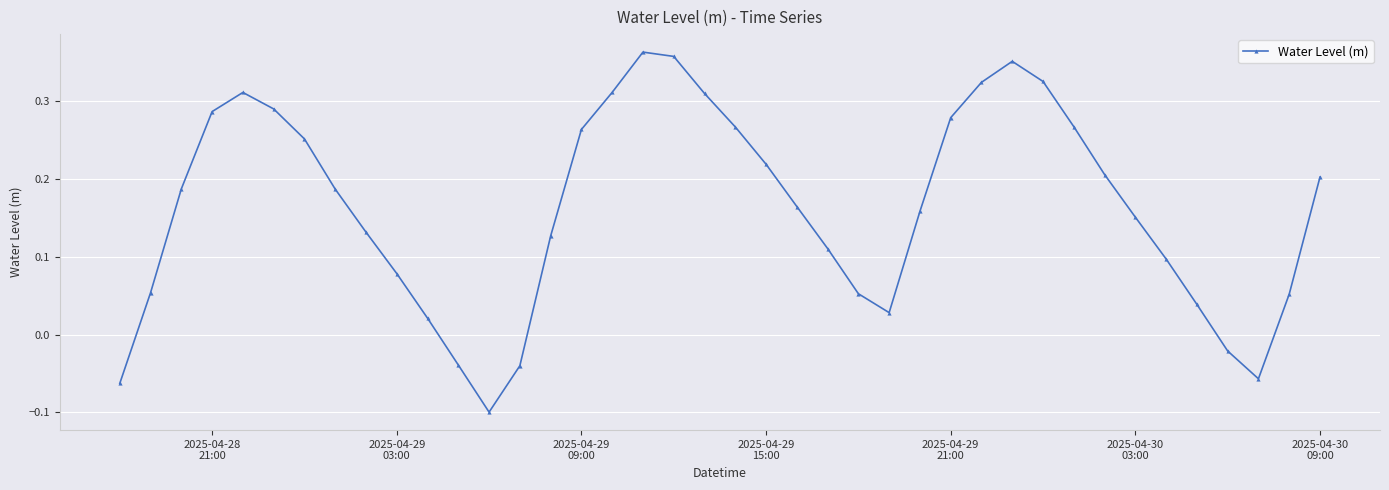

Count the number of categories in the chart.

40